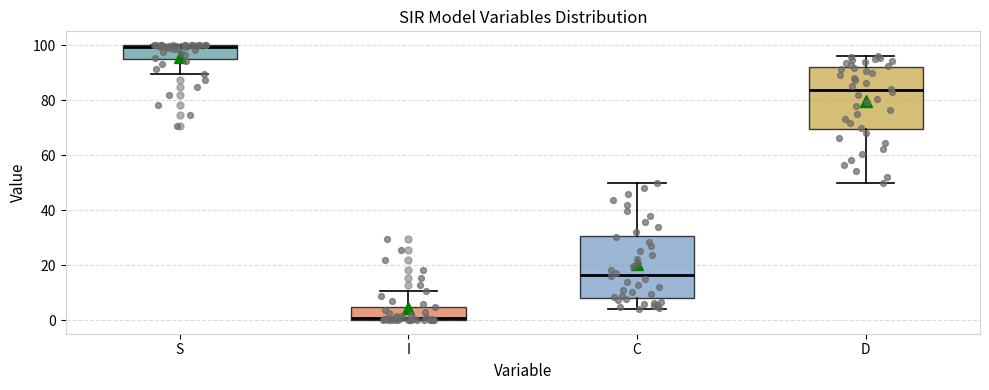

Reading left to right, read every box against the y-axis: the position of its median line, the range the box covers, and the ends of its whiskers. The values are not printed on the chart, so give them approximately, as read against the axis.

S: median 100, box 96 to 100, whiskers 90 to 100
I: median 0, box 0 to 4, whiskers 0 to 10
C: median 16, box 8 to 30, whiskers 4 to 50
D: median 84, box 70 to 92, whiskers 50 to 96